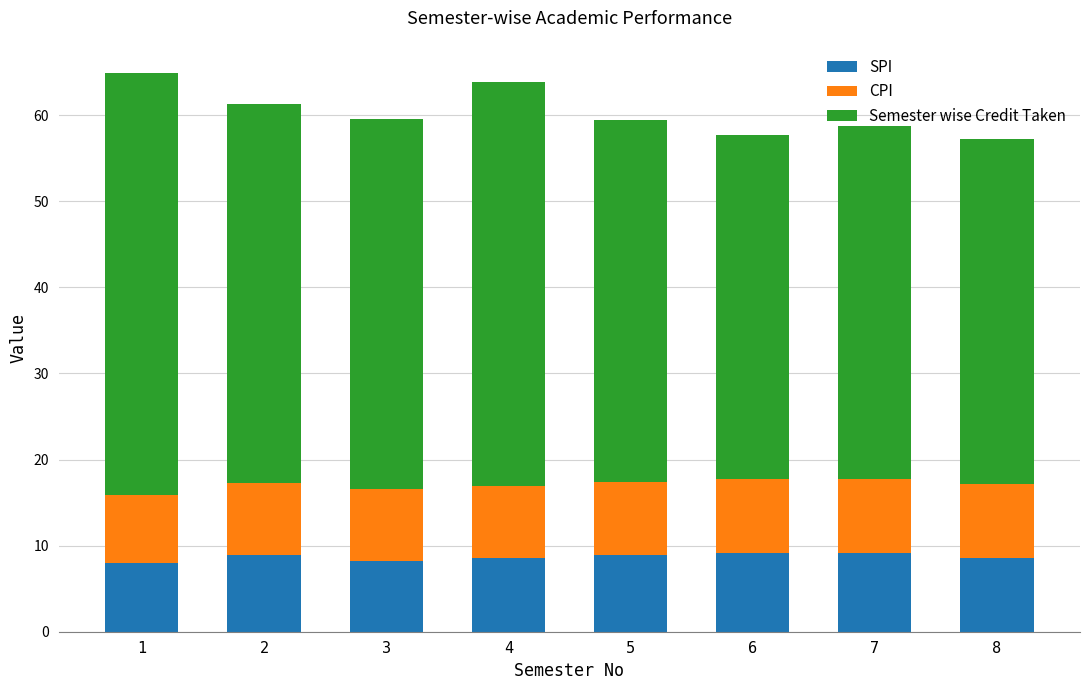

What is the total value across all series at 7?

58.8